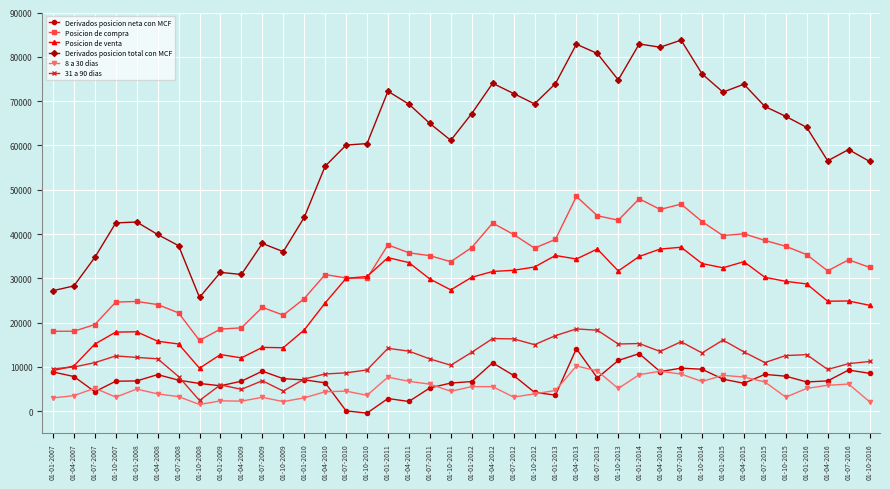

At how many categories does at least one series exceed 47191?

27